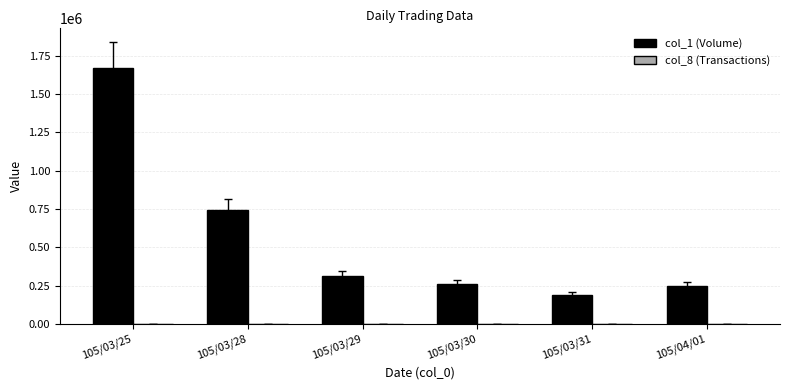

Which series has the largest total across all categories?

col_1 (Volume)